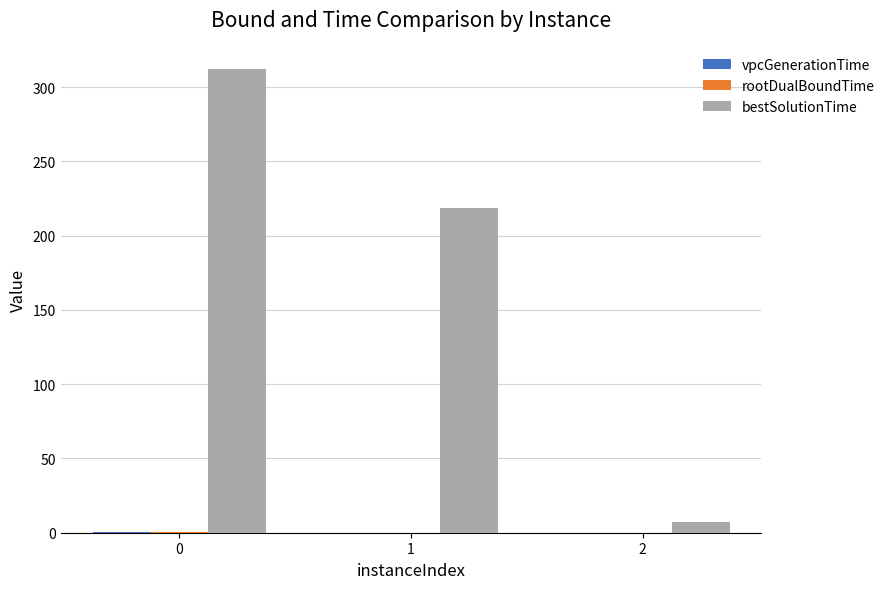

What is the maximum value shown in the chart?

312.5